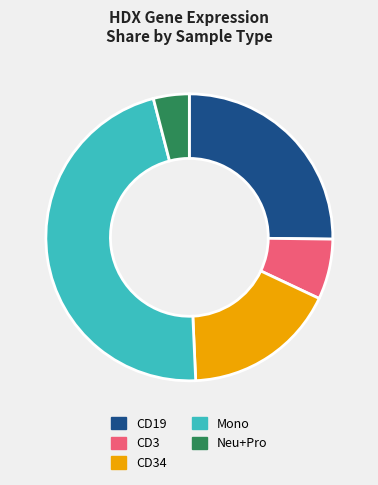

Rank the categories by value from highest to lowest.

Mono, CD19, CD34, CD3, Neu+Pro